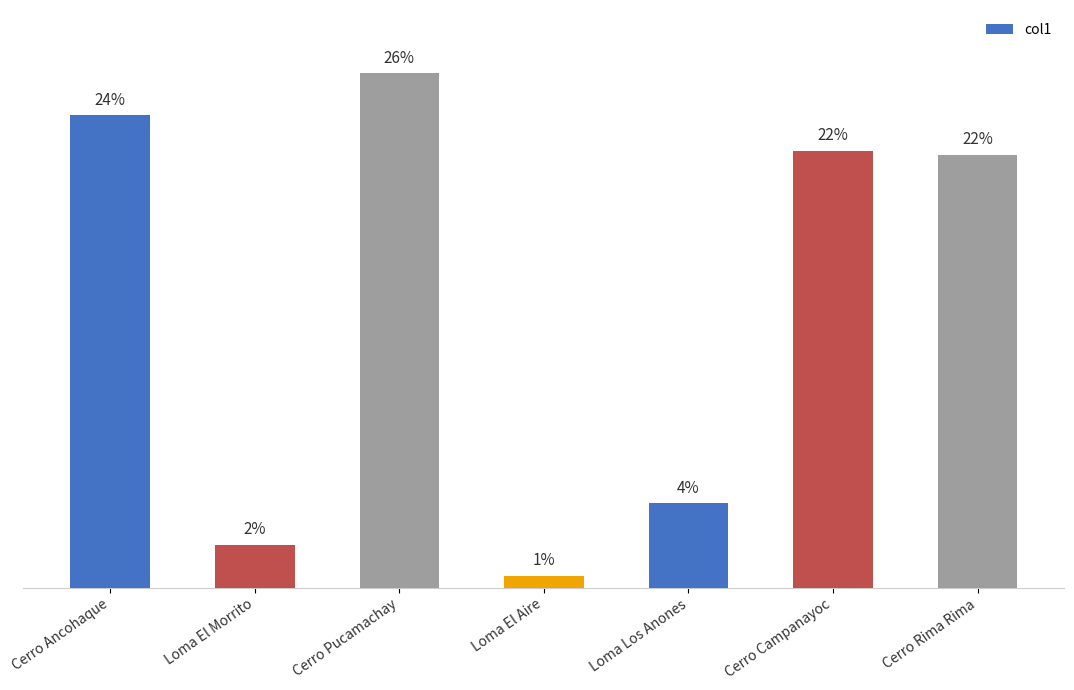

What is the value of the 4th bar from the left?

107